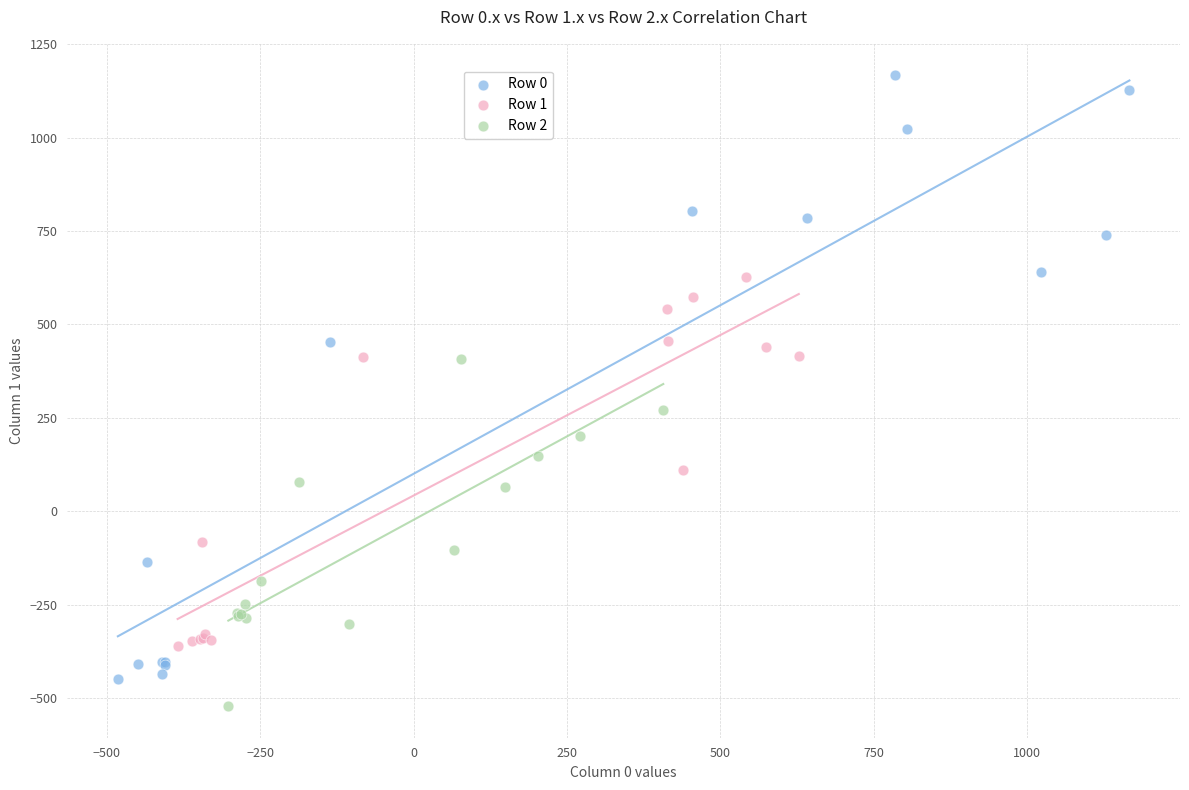

What are all the series names shown in the legend?

Row 0, Row 1, Row 2